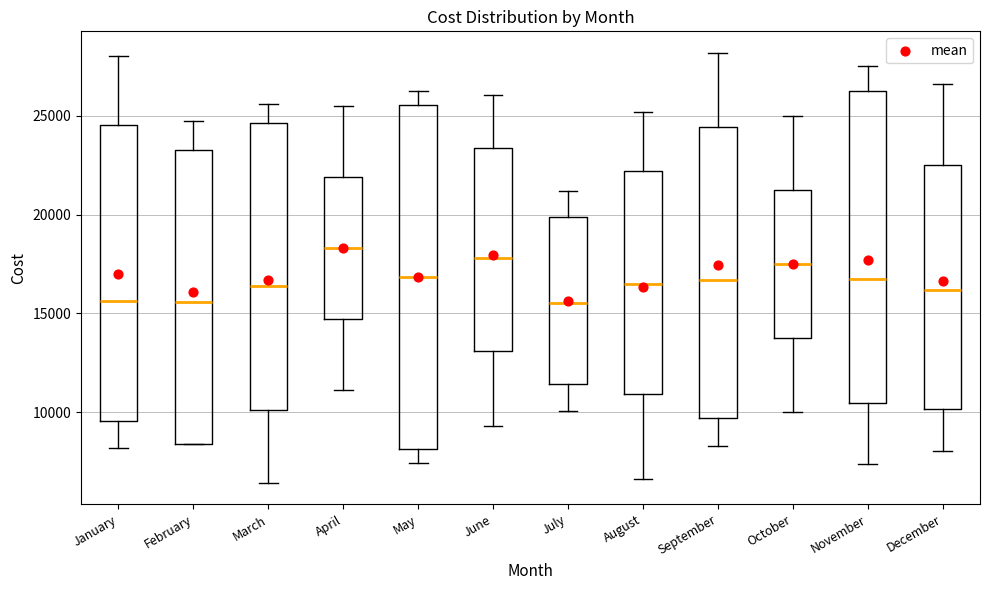

Reading left to right, read every box against the y-axis: the position of its median line, the range the box covers, and the ends of its whiskers. The values are not printed on the chart, so give them approximately, as read against the axis.

January: median 15500, box 9500 to 24500, whiskers 8000 to 28000
February: median 15500, box 8500 to 23500, whiskers 8500 to 25000
March: median 16500, box 10000 to 24500, whiskers 6500 to 25500
April: median 18500, box 14500 to 22000, whiskers 11000 to 25500
May: median 17000, box 8000 to 25500, whiskers 7500 to 26500
June: median 18000, box 13000 to 23500, whiskers 9500 to 26000
July: median 15500, box 11500 to 20000, whiskers 10000 to 21000
August: median 16500, box 11000 to 22000, whiskers 6500 to 25000
September: median 16500, box 9500 to 24500, whiskers 8500 to 28000
October: median 17500, box 14000 to 21500, whiskers 10000 to 25000
November: median 17000, box 10500 to 26500, whiskers 7500 to 27500
December: median 16000, box 10000 to 22500, whiskers 8000 to 26500